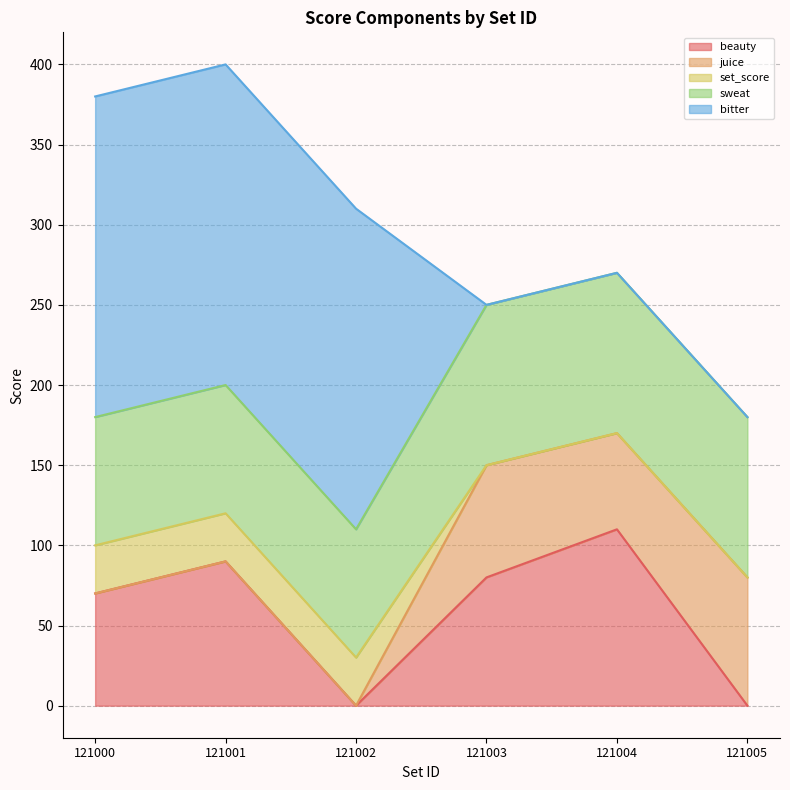

Reading right to left, transcribe all the data shown in this chart.

beauty: 0	110	80	0	90	70
juice: 80	60	70	0	0	0
set_score: 0	0	0	30	30	30
sweat: 100	100	100	80	80	80
bitter: 0	0	0	200	200	200